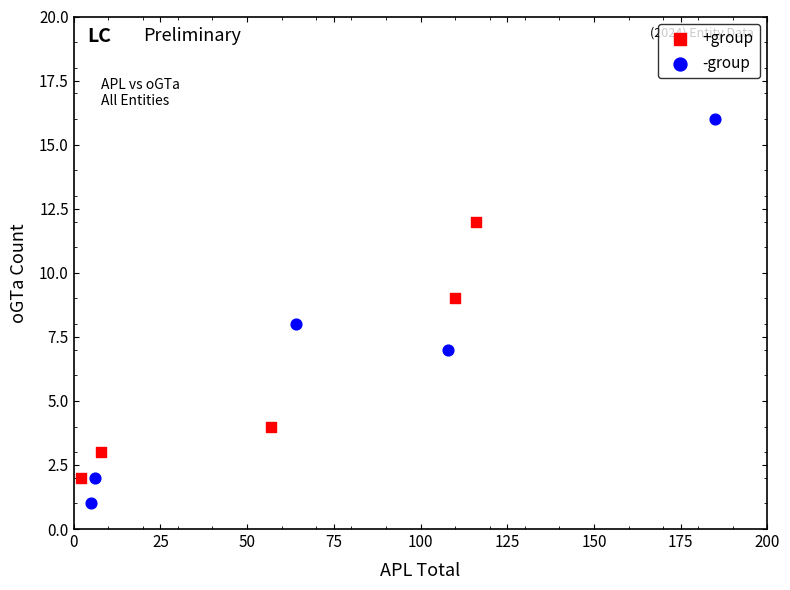

Which series has the largest Y range (max minus min)?

-group